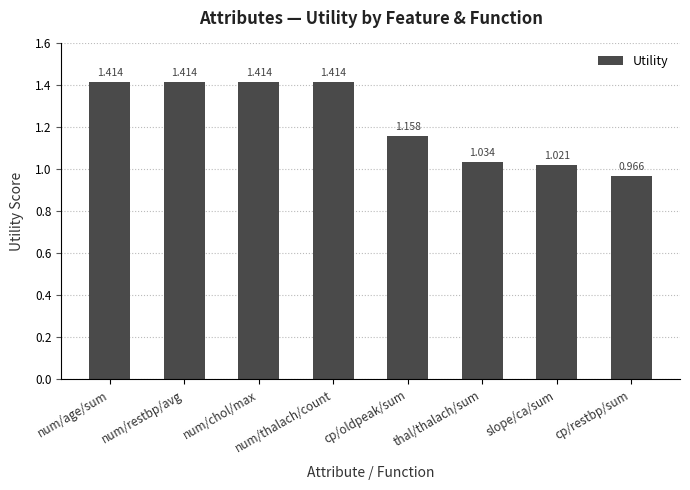

Which category has the lowest value across all series?

cp/restbp/sum